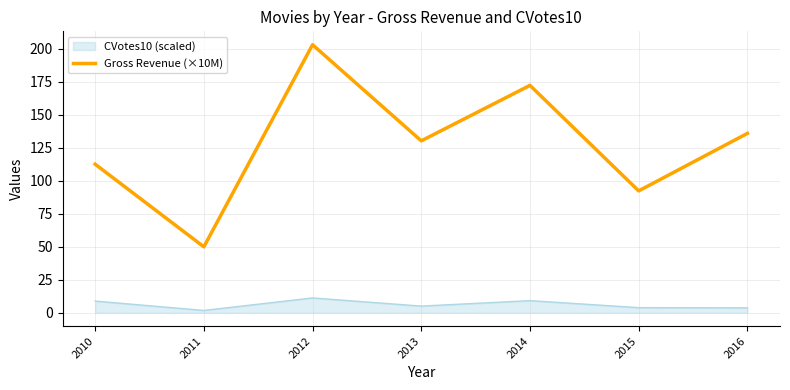

What is the spread (max minus min) of values at 2012?

191.9